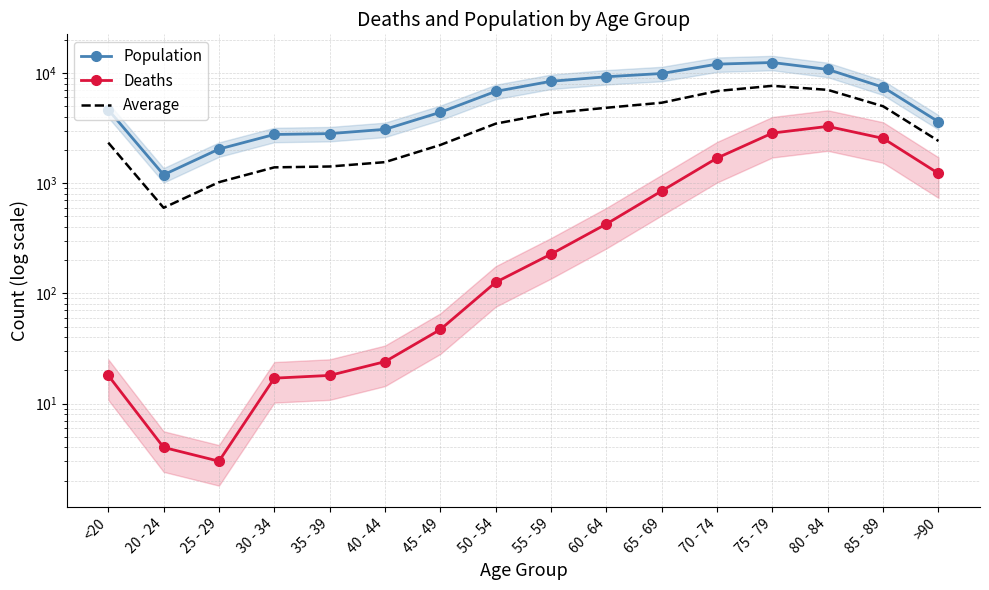

At which label does Average reach its minimum?

20 - 24